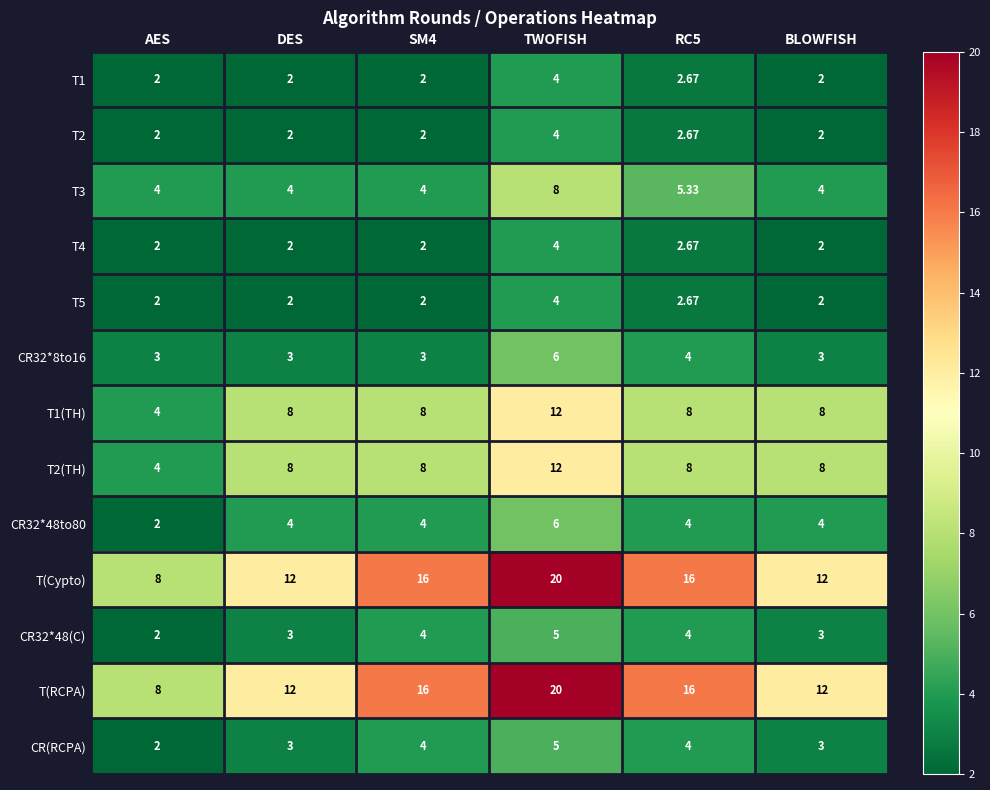

How many values in the T2 series exceed 2?

2